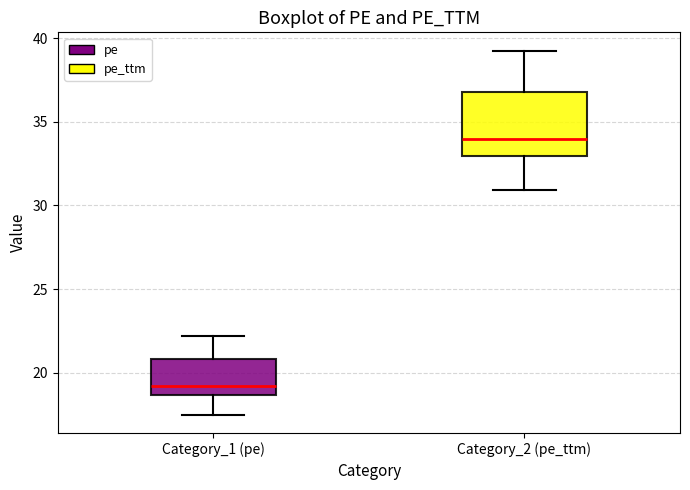

Which box's median line is the lowest?

Category_1 (pe)